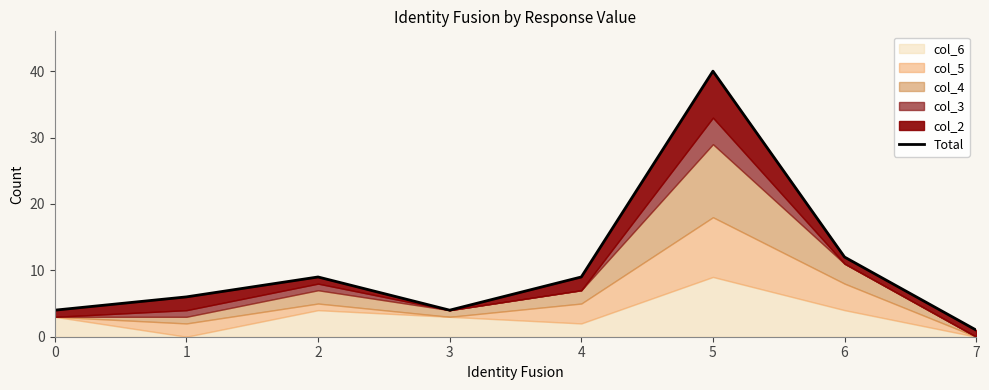

What is the minimum value shown in the chart?

1